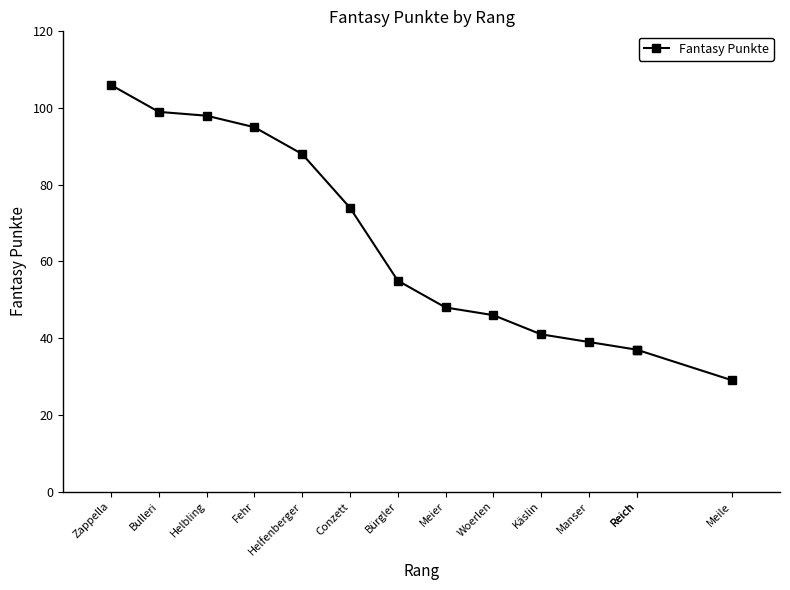

How many data points are less than 55?

7